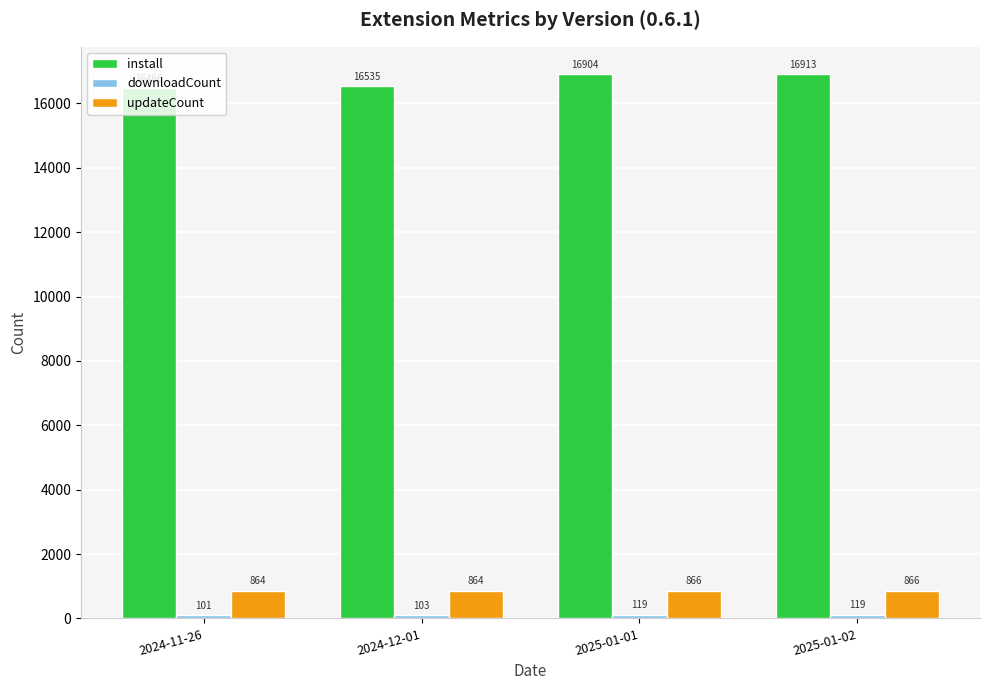

What is the difference between the highest and lowest values at 2025-01-01?

16785